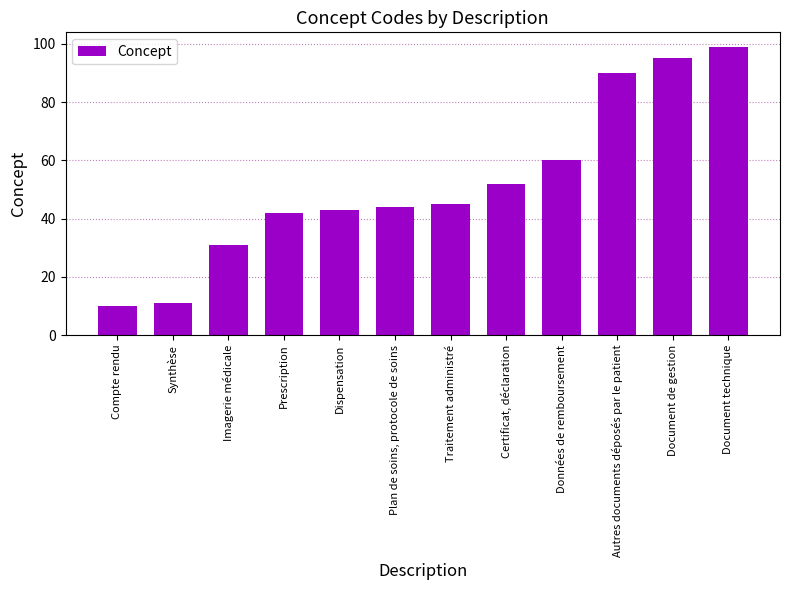

What is the smallest value displayed?

10